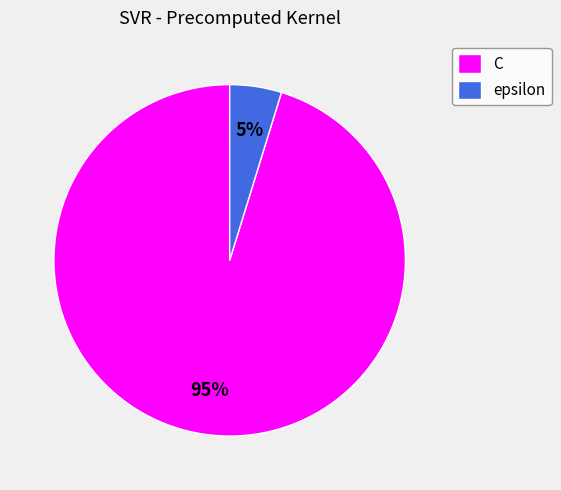

To the nearest percent, what portion does C represent?

95%